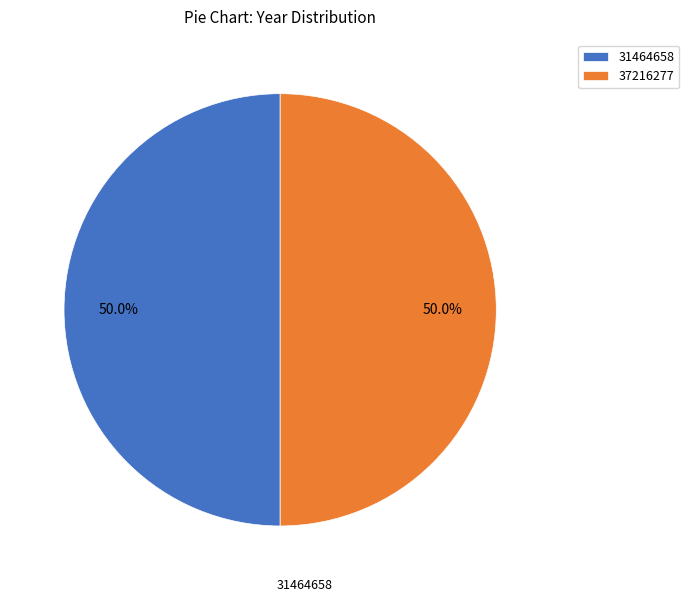

To the nearest percent, what is the average slice percentage?

50%